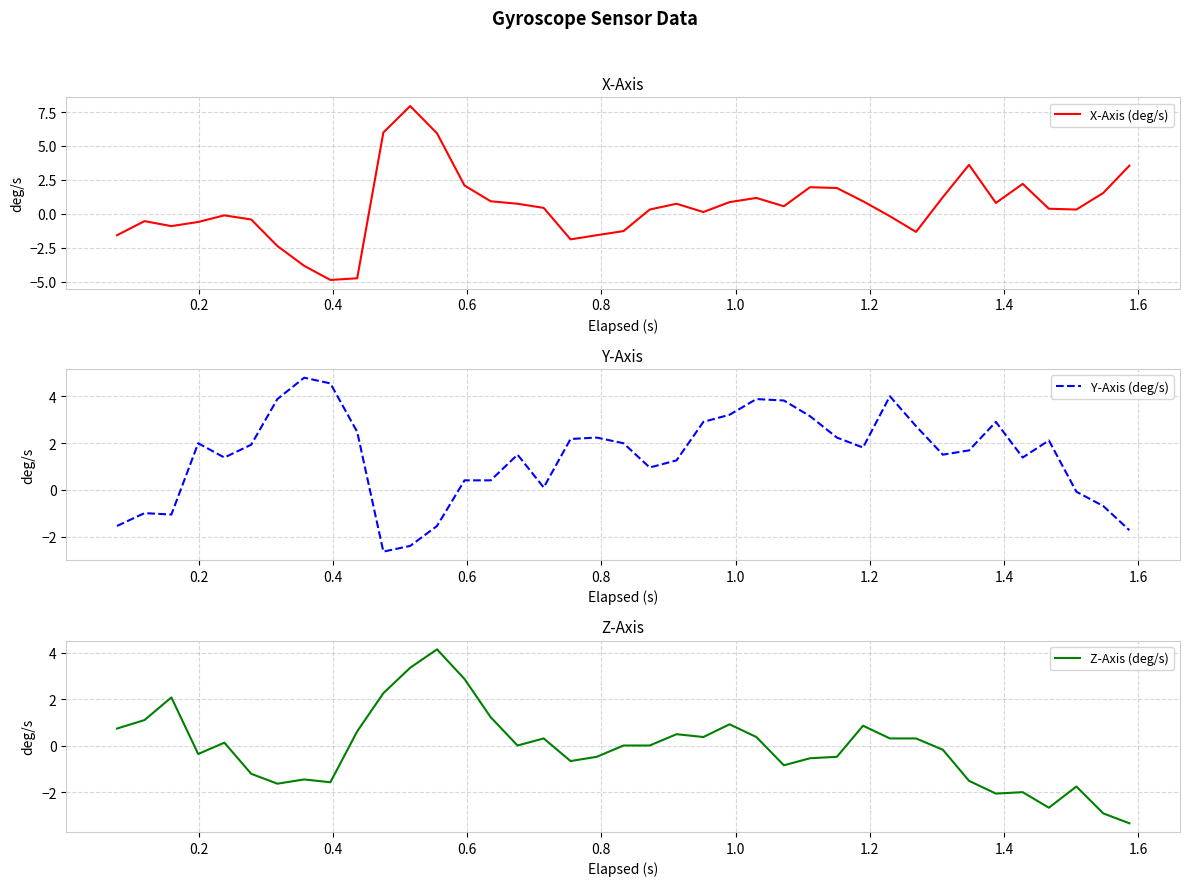

How many lines are shown in the chart?

3